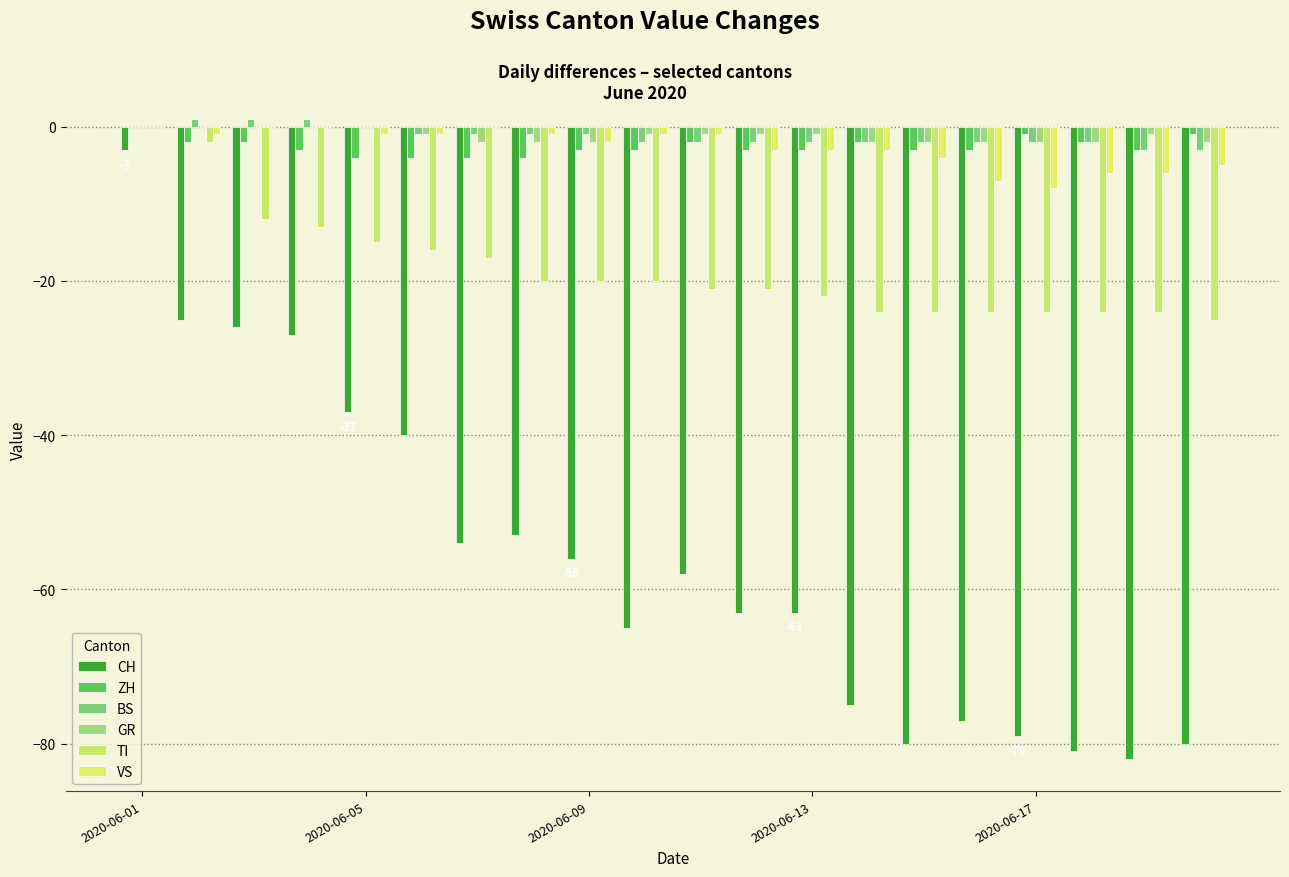

Which series has the widest spread of values?

CH